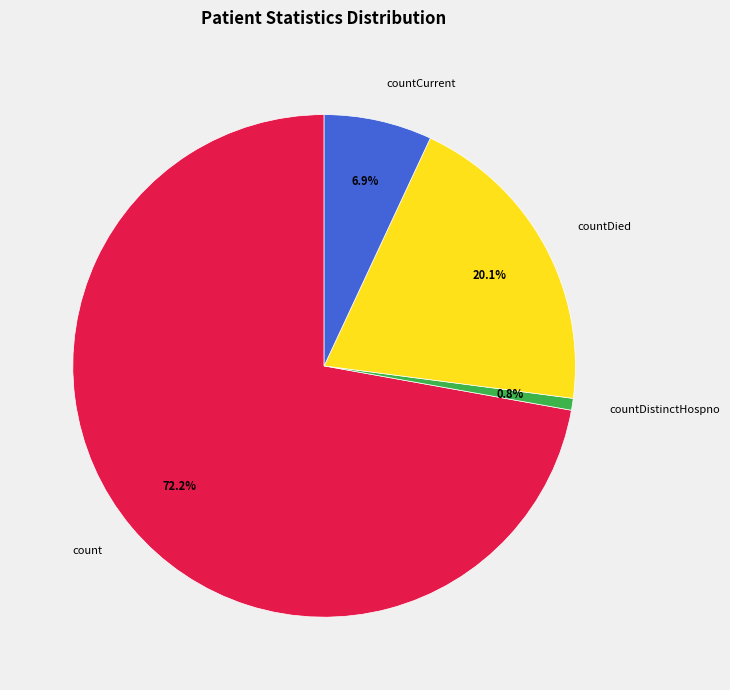

What percentage do countDied and countDistinctHospno together represent?

20.9%